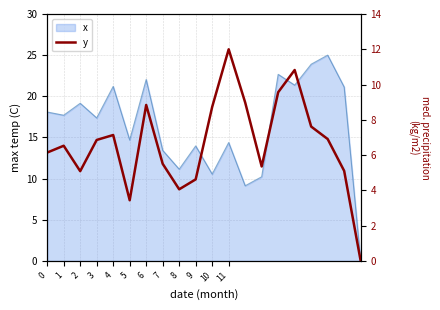

Reading right to left, transcribe all the data shown in this chart.

19=0.0	18=5.1	17=6.9	16=7.6	15=10.8	14=9.6	13=5.4	12=9.0	11=12.0	10=8.7	9=4.6	8=4.1	7=5.5	6=8.8	5=3.4	4=7.1	3=6.9	2=5.1	1=6.5	0=6.1